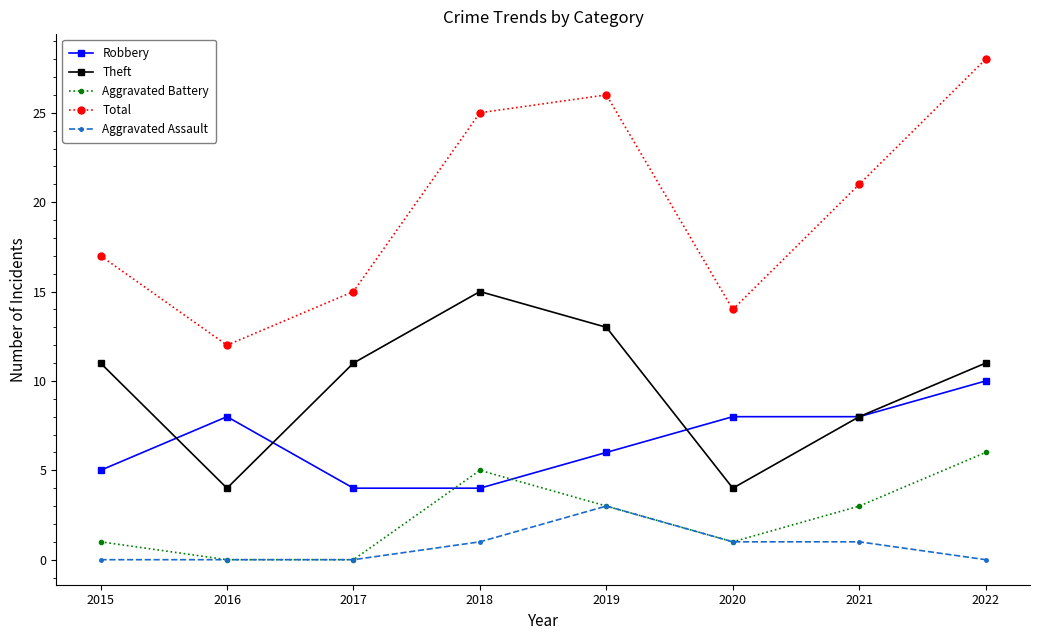

What value does the Aggravated Assault series have at 2019?

3